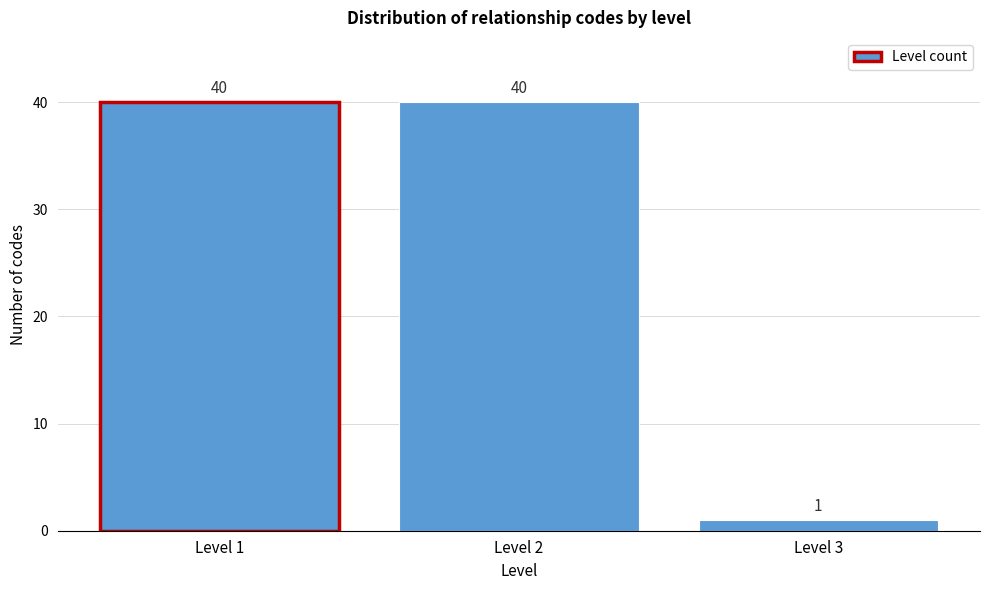

Reading left to right, extract all data points from this chart.

Level 1=40	Level 2=40	Level 3=1